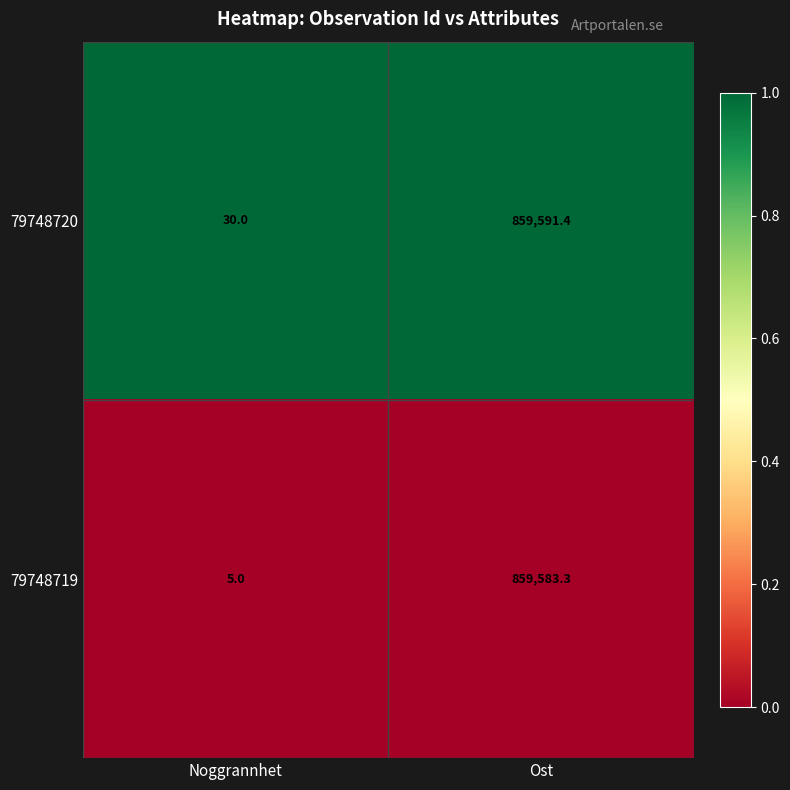

What is the difference between the highest and lowest values at Ost?

8.1